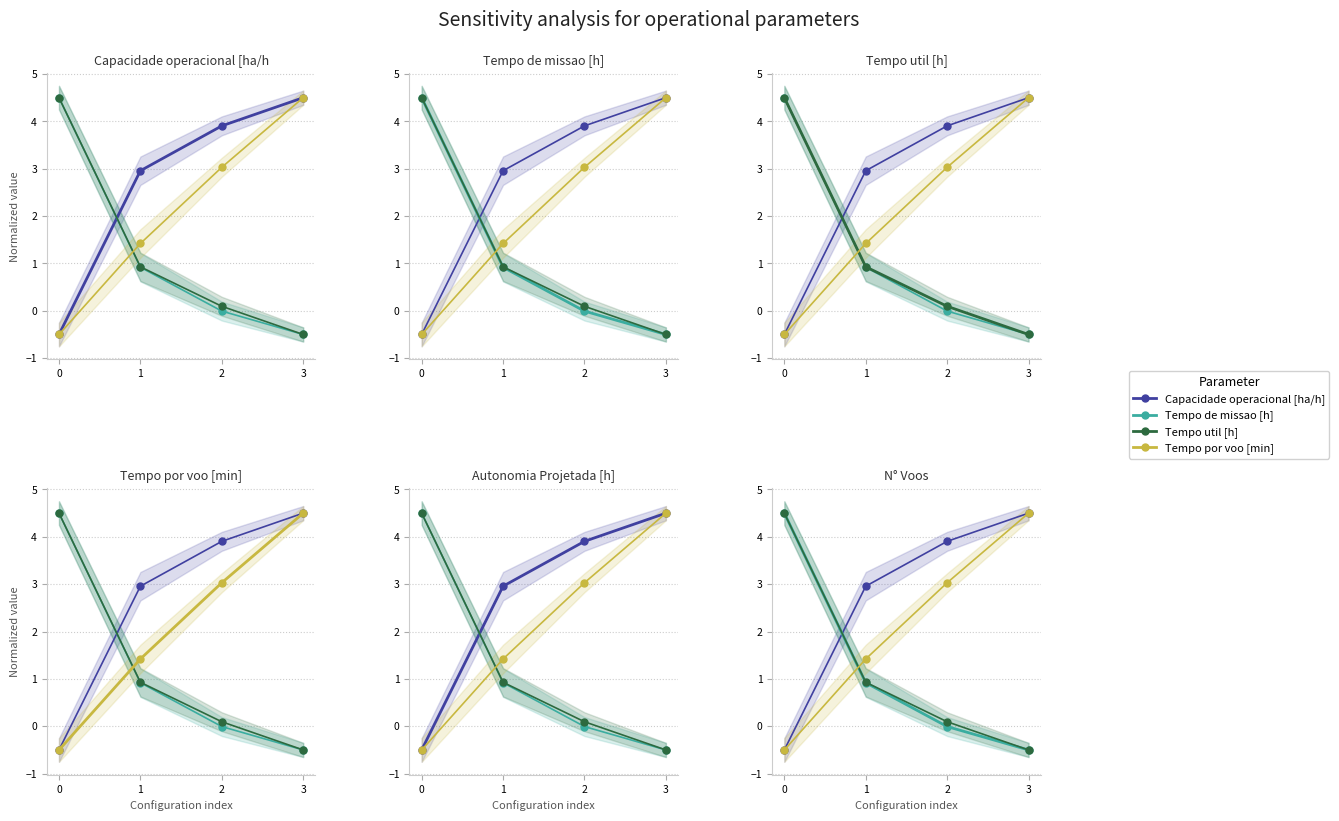

Between 2 and 3, which series saw the biggest shift?

Tempo por voo [min]